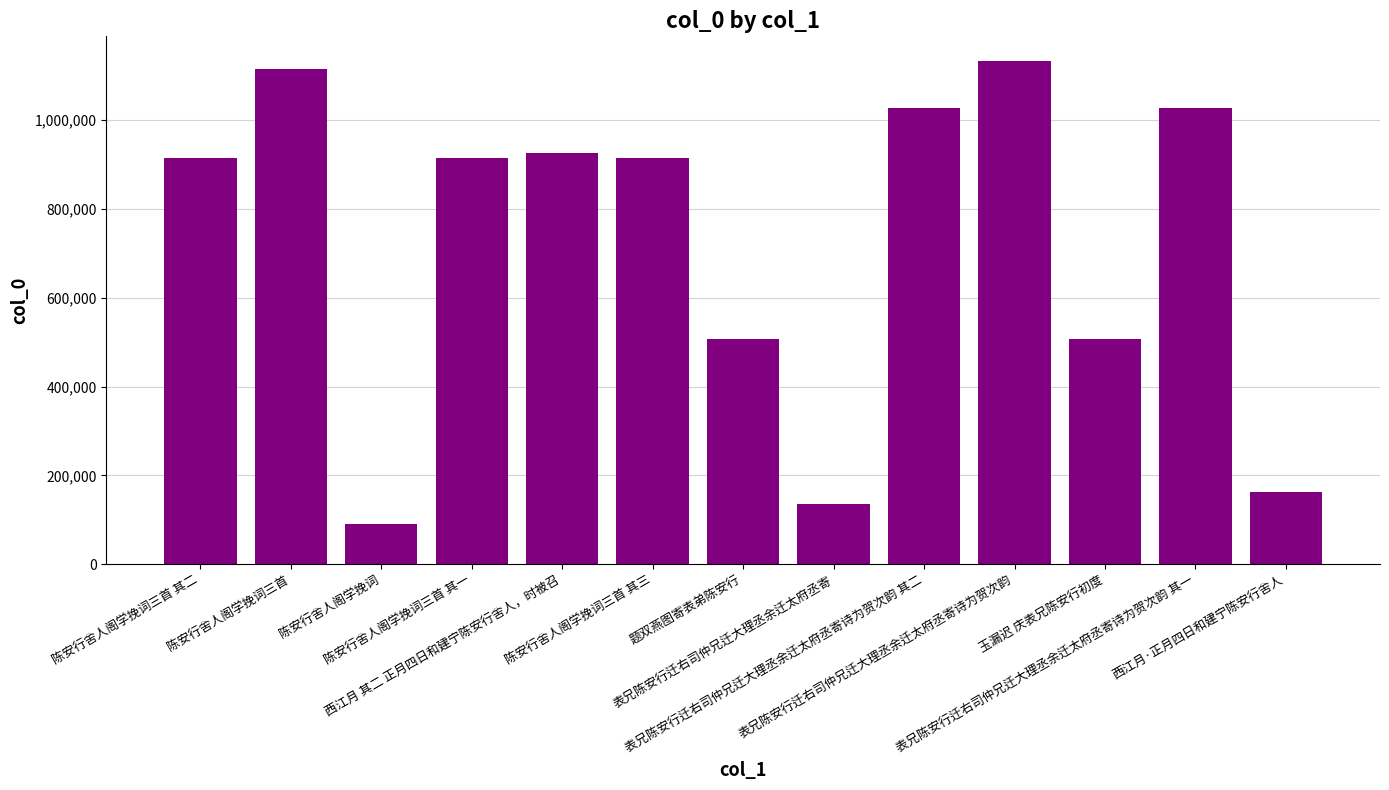

The chart shows a value of 419975 at 表兄陈安行迁右司仲兄迁大理丞余迁太府丞寄诗为贺次韵 其二. True or false?

False